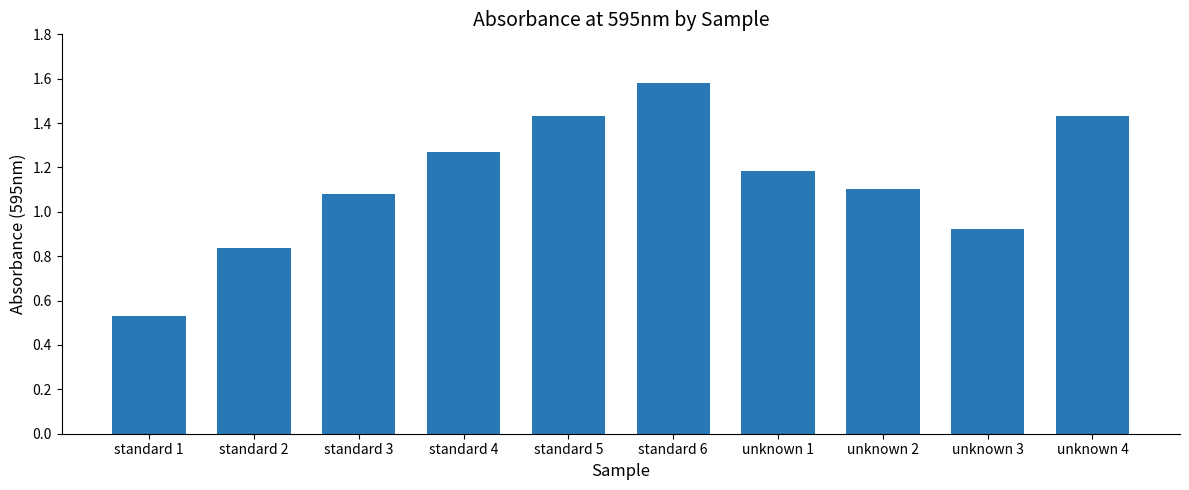

What is the difference between the second highest and second lowest values?

0.6